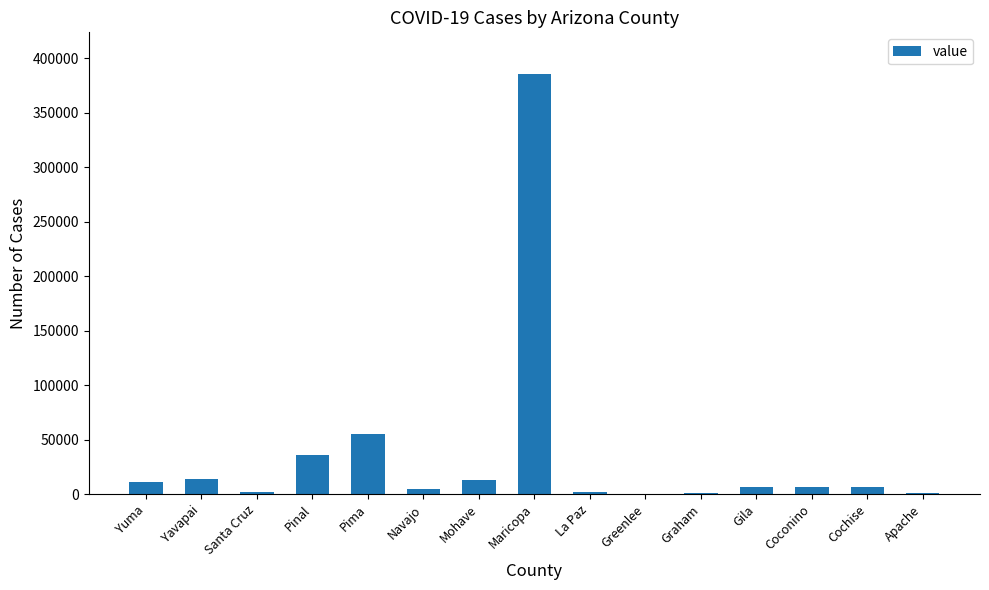

Which category has the highest value across all series?

Maricopa